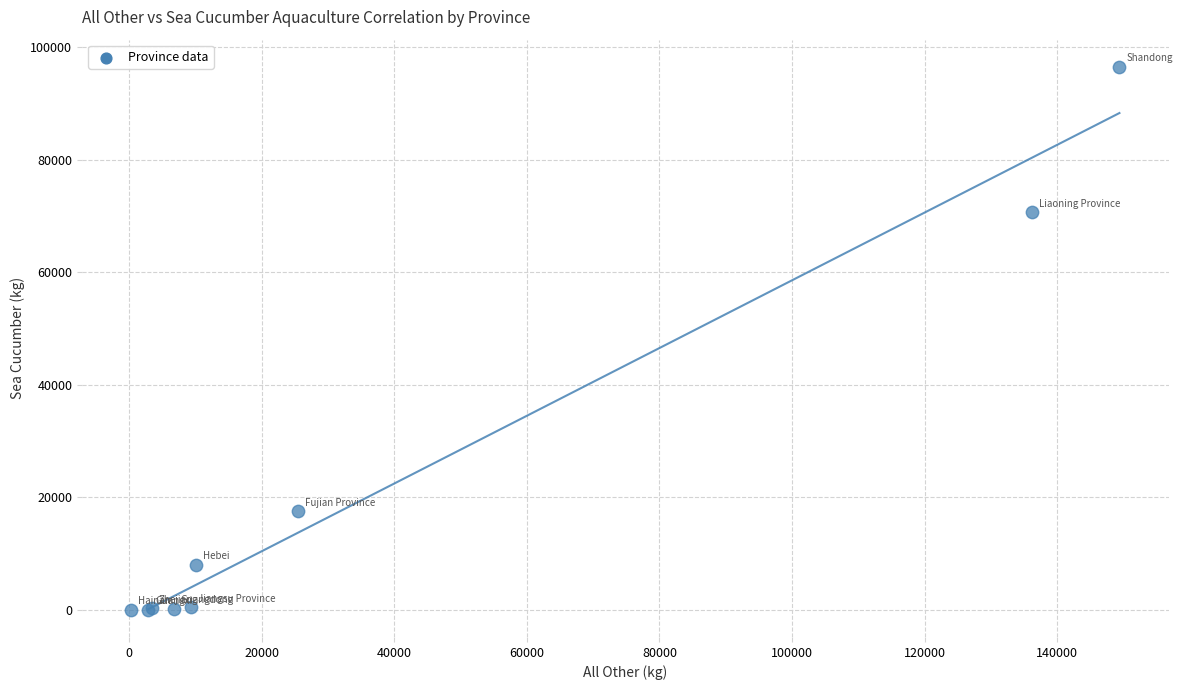

What Y value in the scatter plot is closest to 48261?

70687